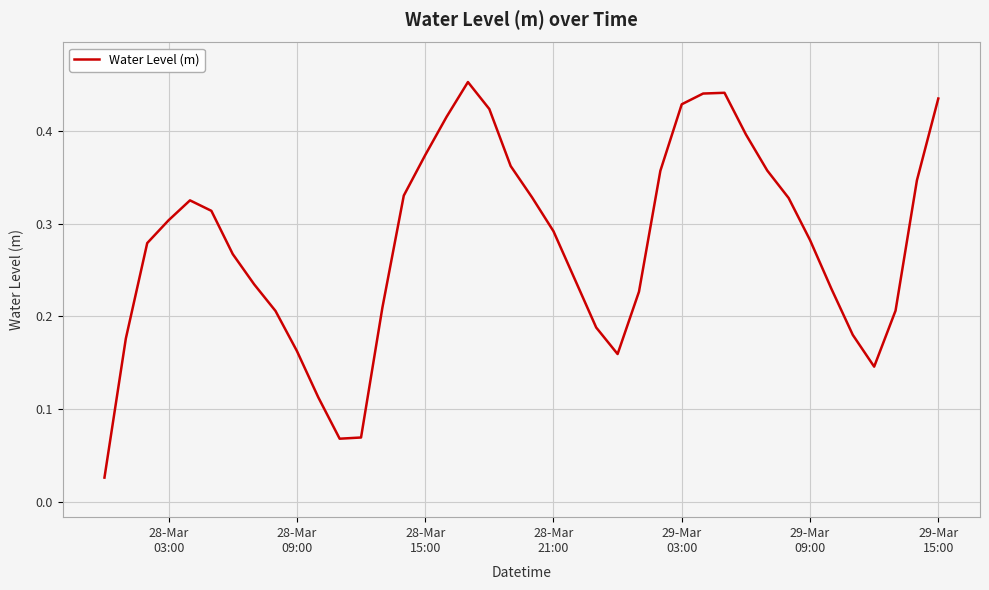

Is this an area chart (filled region under the line)?

No